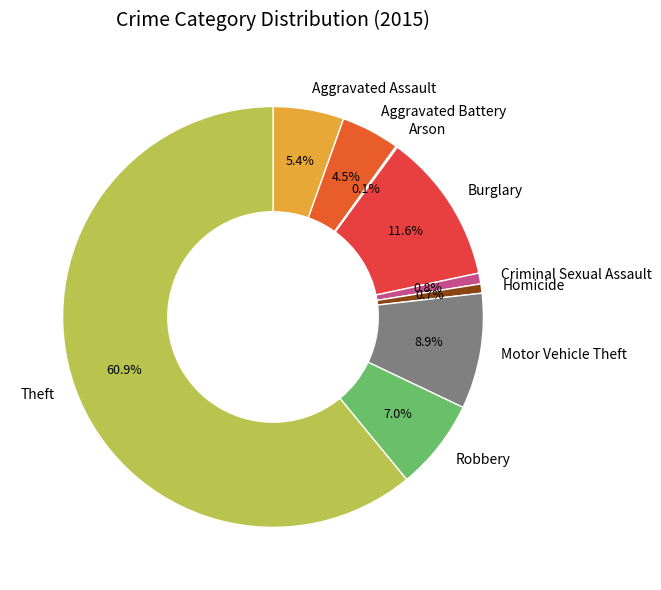

What is the total percentage of Homicide and Robbery?

7.7%